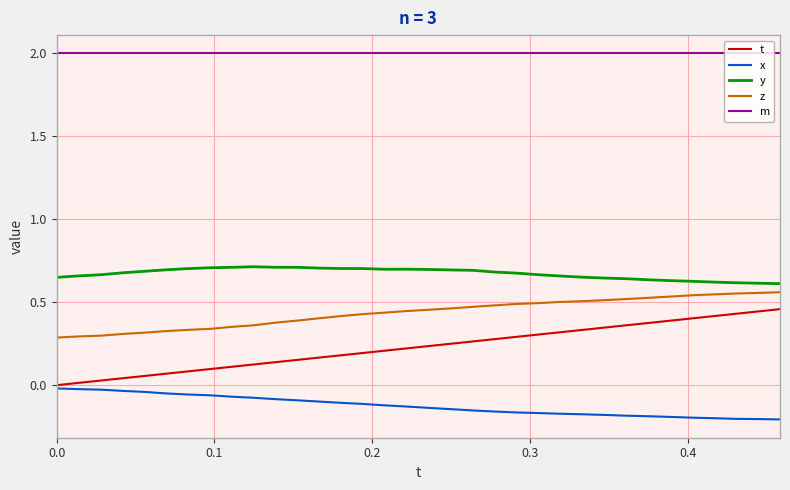

What is the greatest value displayed?

2.0